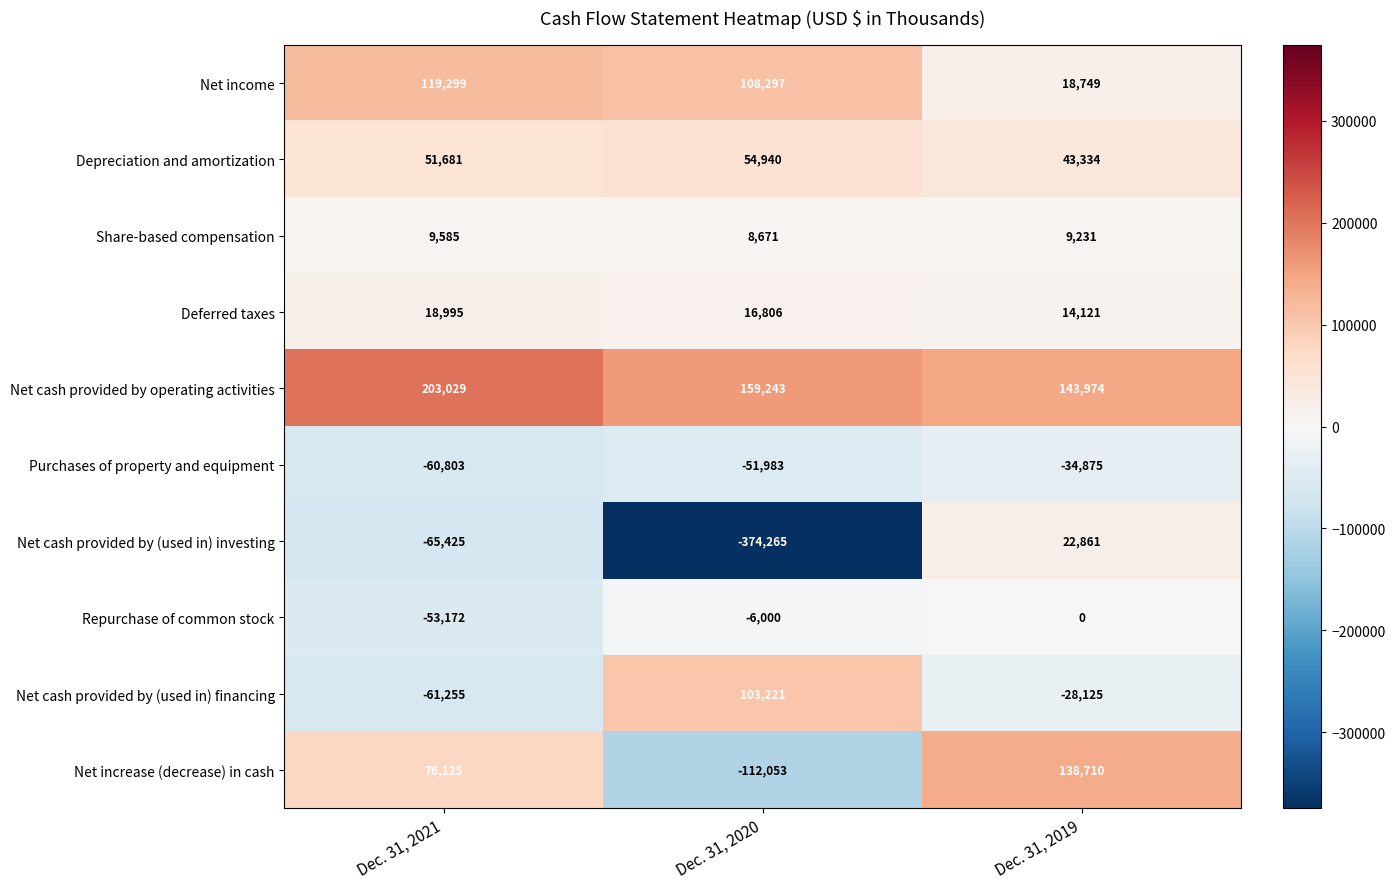

Is the value of Net increase (decrease) in cash at Dec. 31, 2020 greater than the value of Net cash provided by operating activities at Dec. 31, 2020?

No